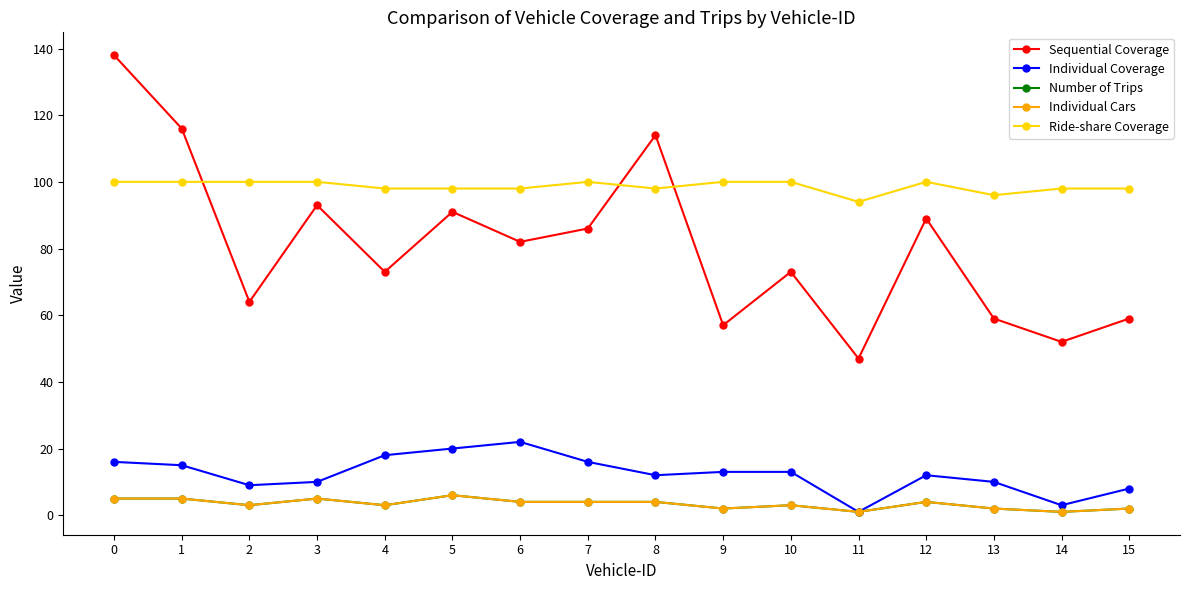

True or false: Ride-share Coverage and Number of Trips cross at least once.

False